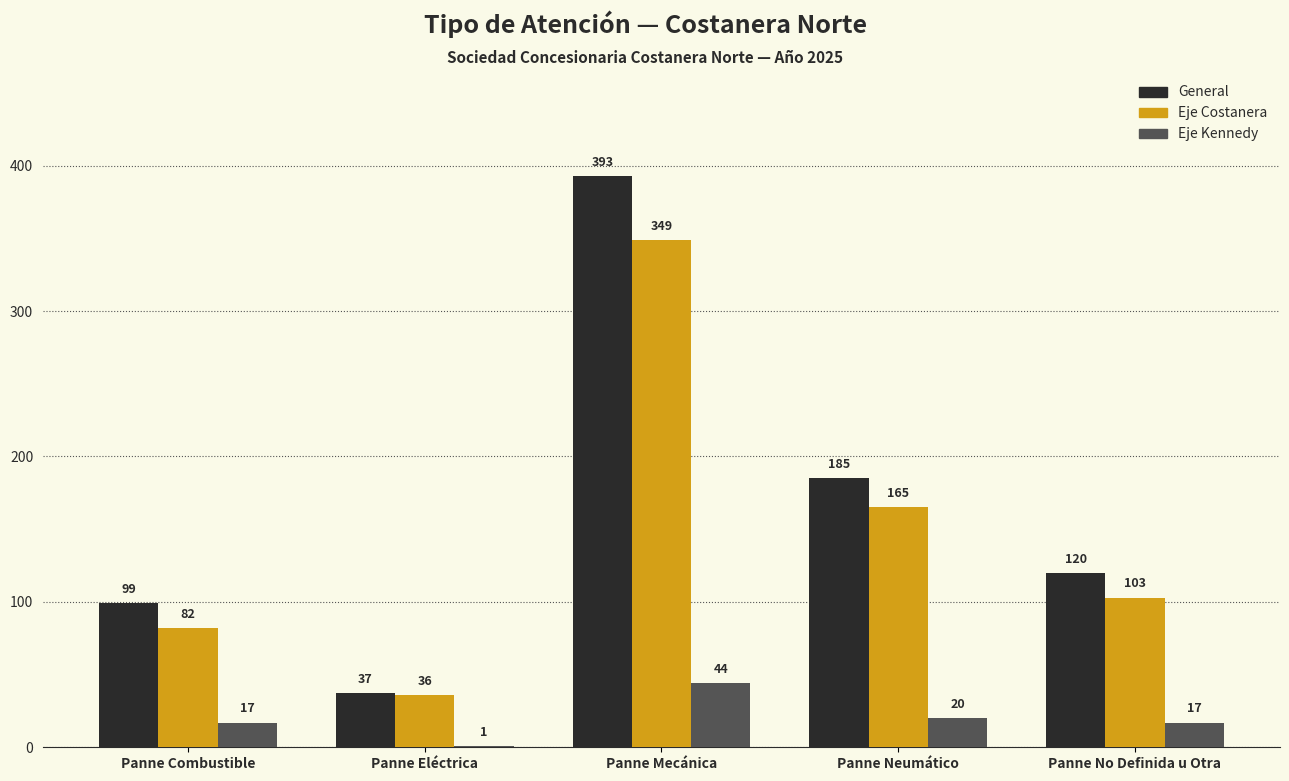

Which label corresponds to the largest value in the chart?

Panne Mecánica